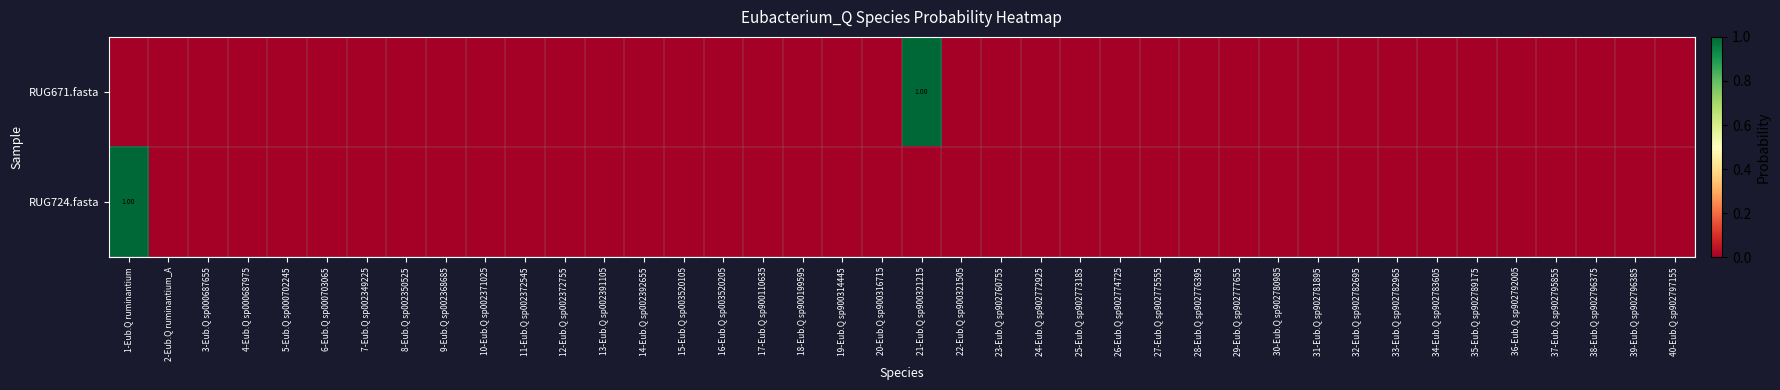

What is the sum of all RUG724.fasta values?

1.0